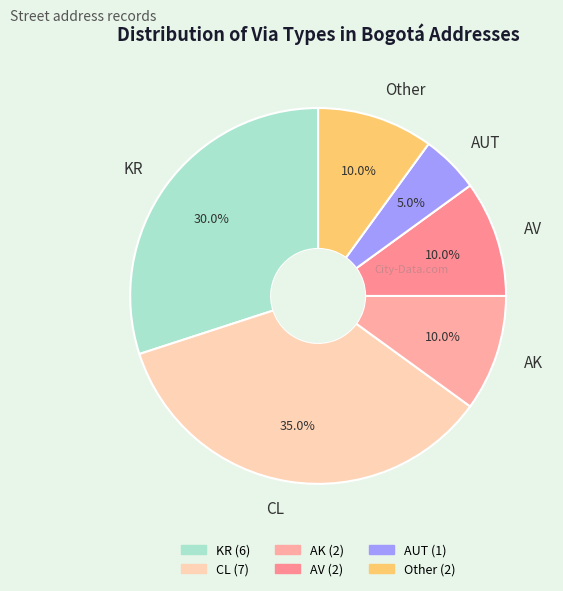

Approximately how many times larger is the value at AK compared to AV?

1.0